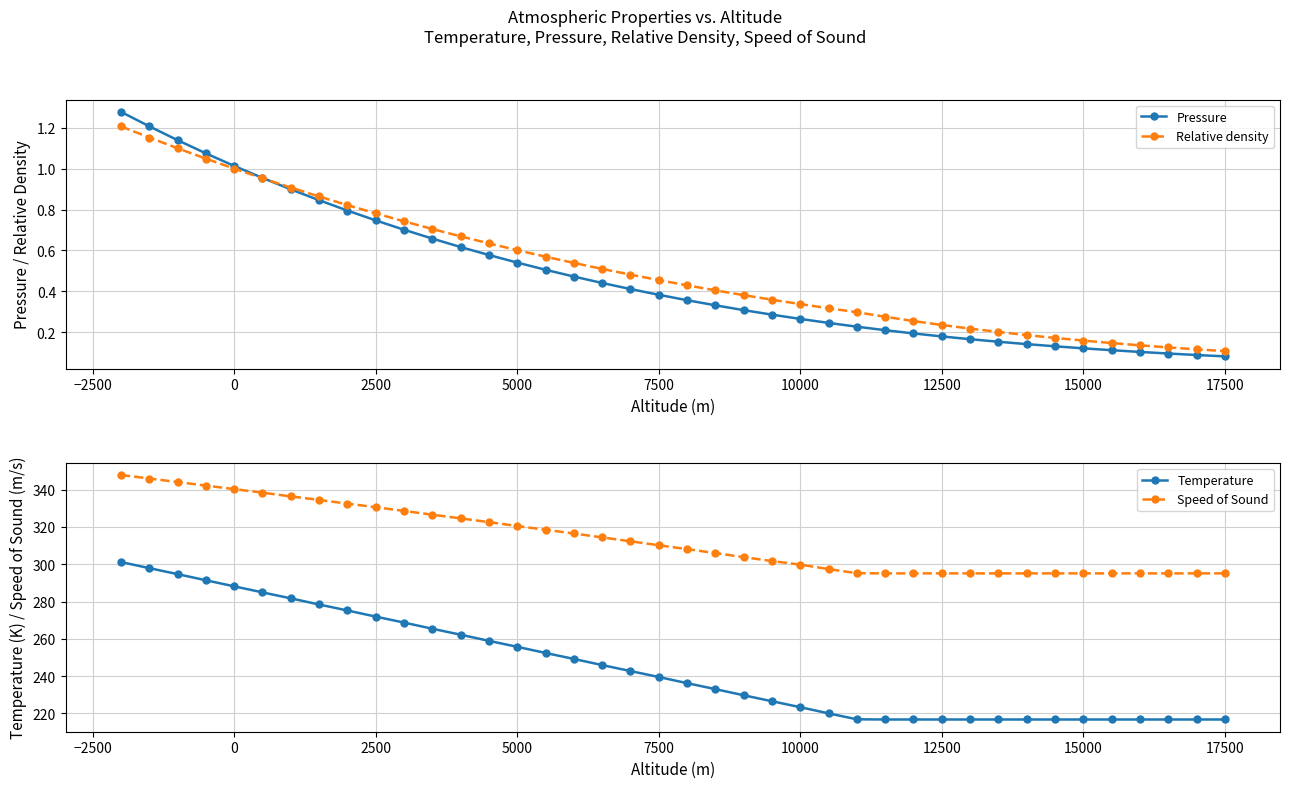

True or false: Speed of Sound and Temperature intersect in this chart.

False